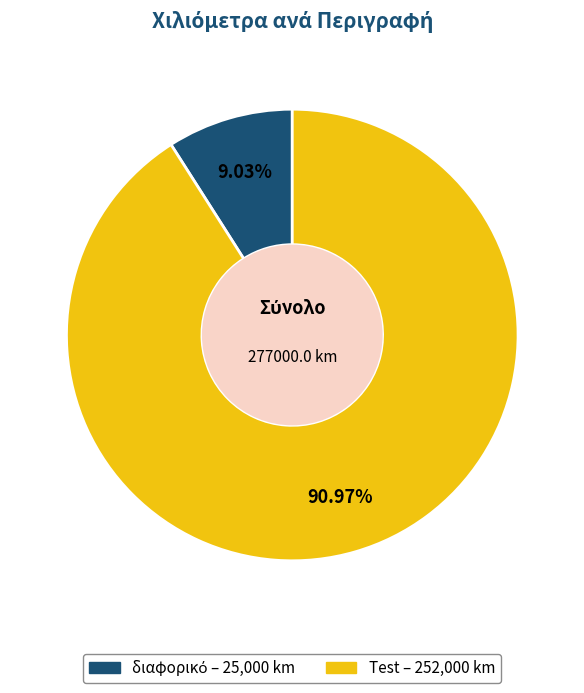

To the nearest percent, what is the difference between the largest and smallest slice percentages?

82%